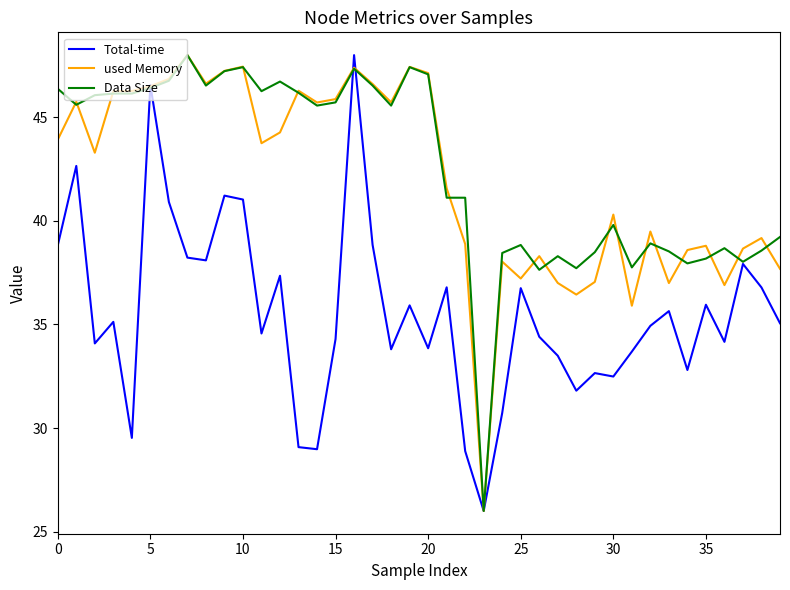

How many categories are shown in the chart?

40